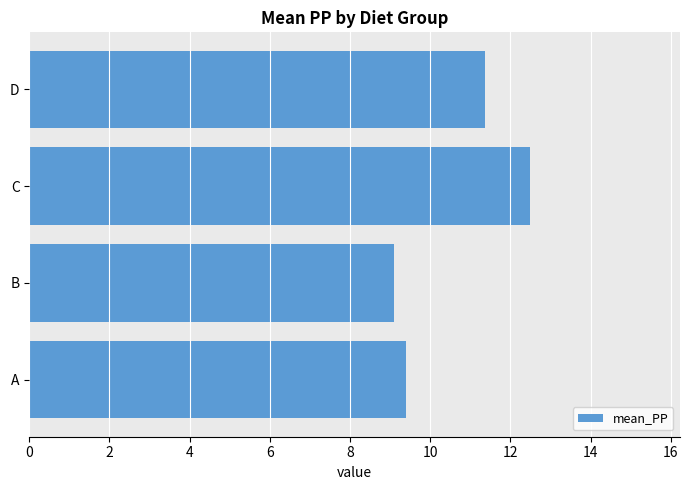

Which has a higher value, B or C?

C